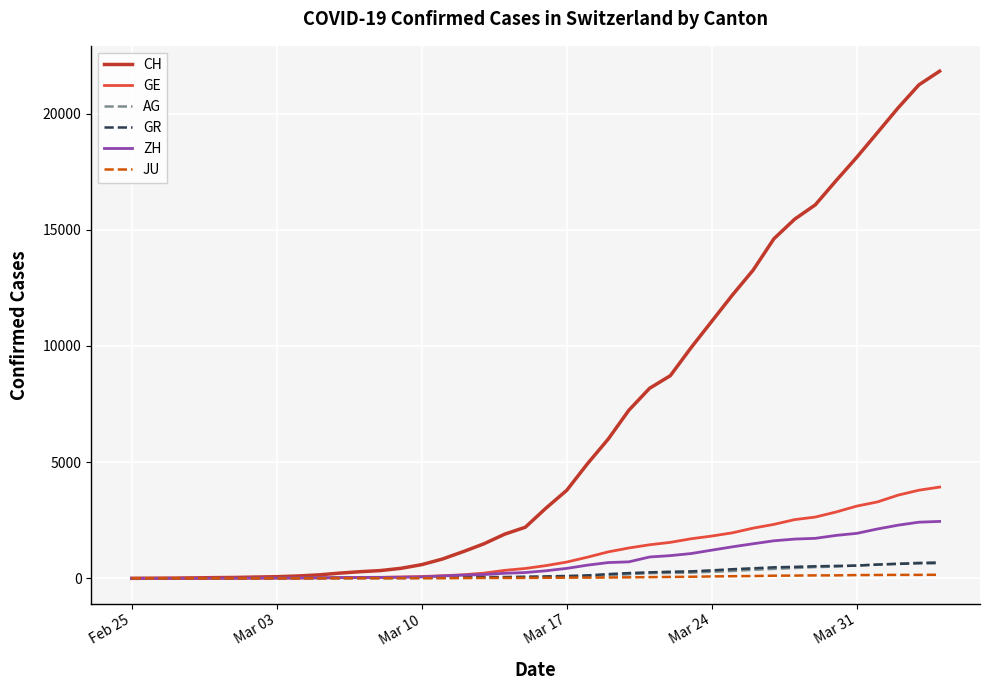

Which series has the largest range (max minus min)?

CH